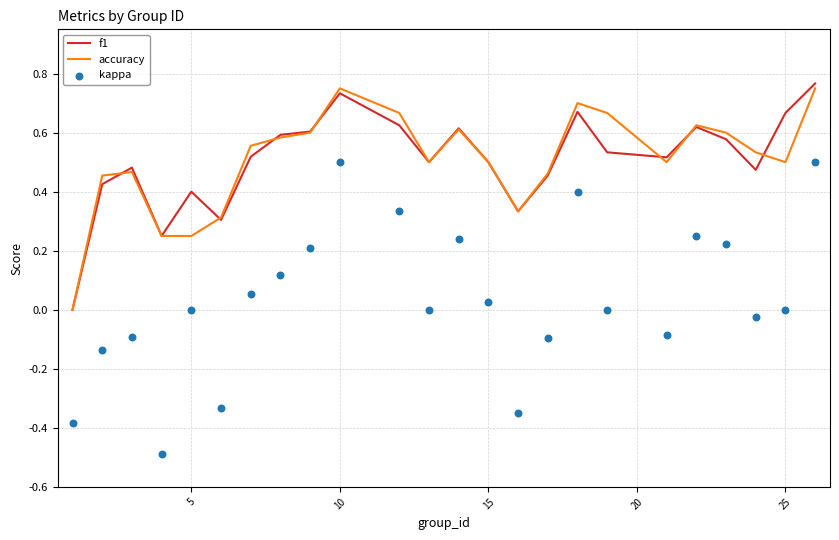

Is it true that accuracy equals 0.8 at 15?

False